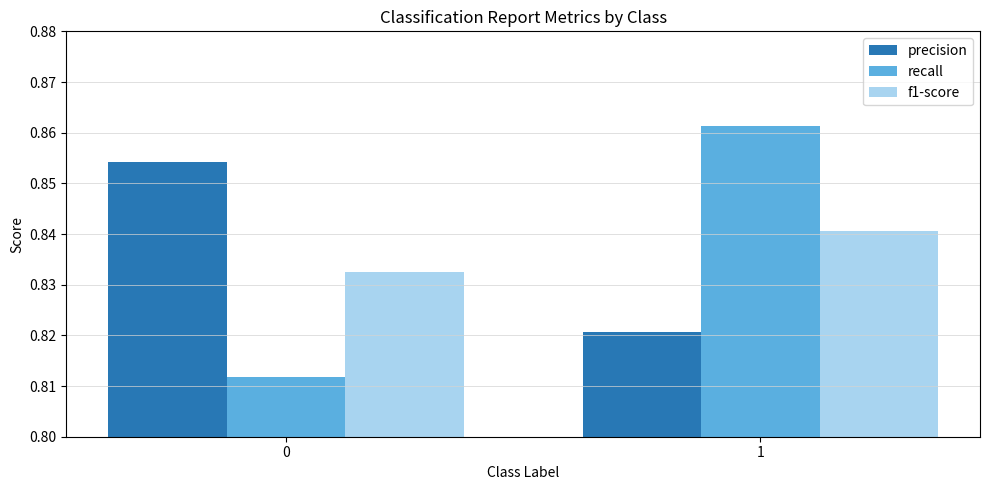

Between 0 and 1, which series saw the biggest shift?

recall